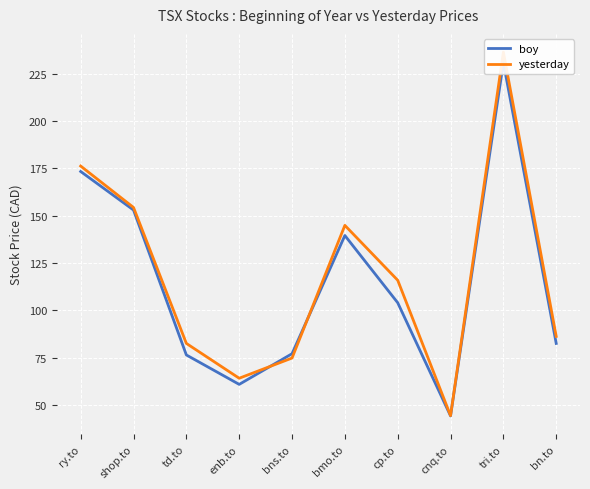

Rank the series by their average value, from lowest to highest.

boy, yesterday